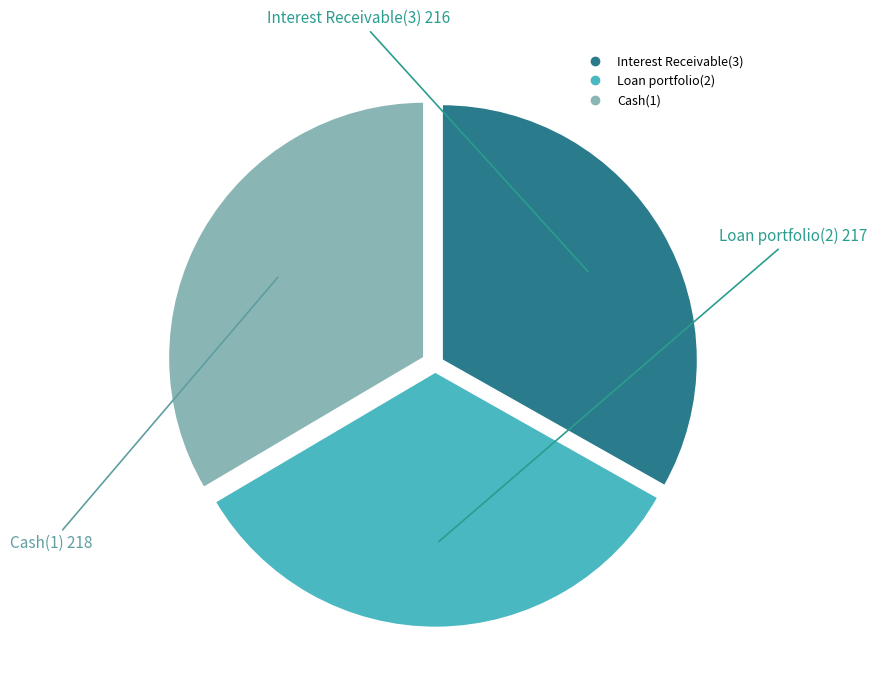

Is the sum of Cash(1) and Interest Receivable(3) greater than half?

Yes